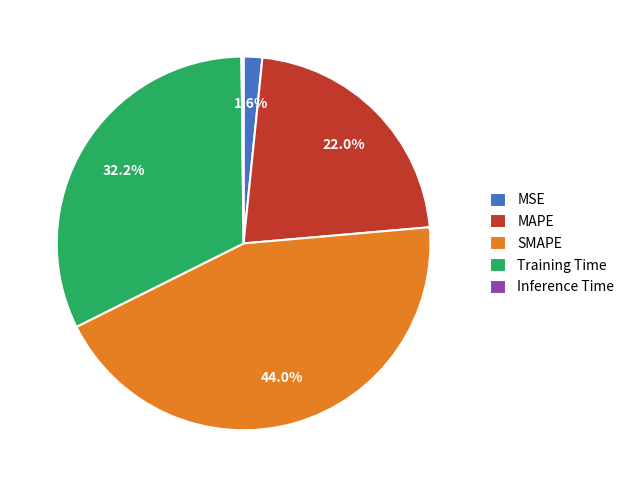

Which has a higher value, Training Time or MSE?

Training Time